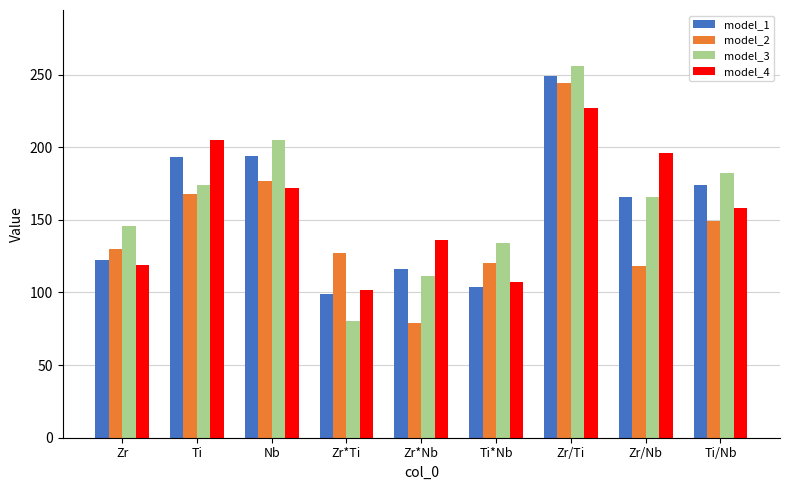

What is the difference between the second highest and second lowest values in the model_3 series?

94